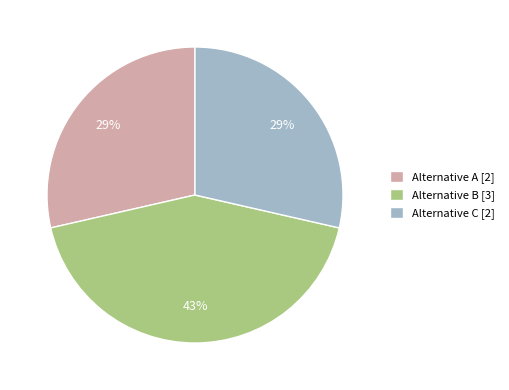

Does any single category account for the majority?

No